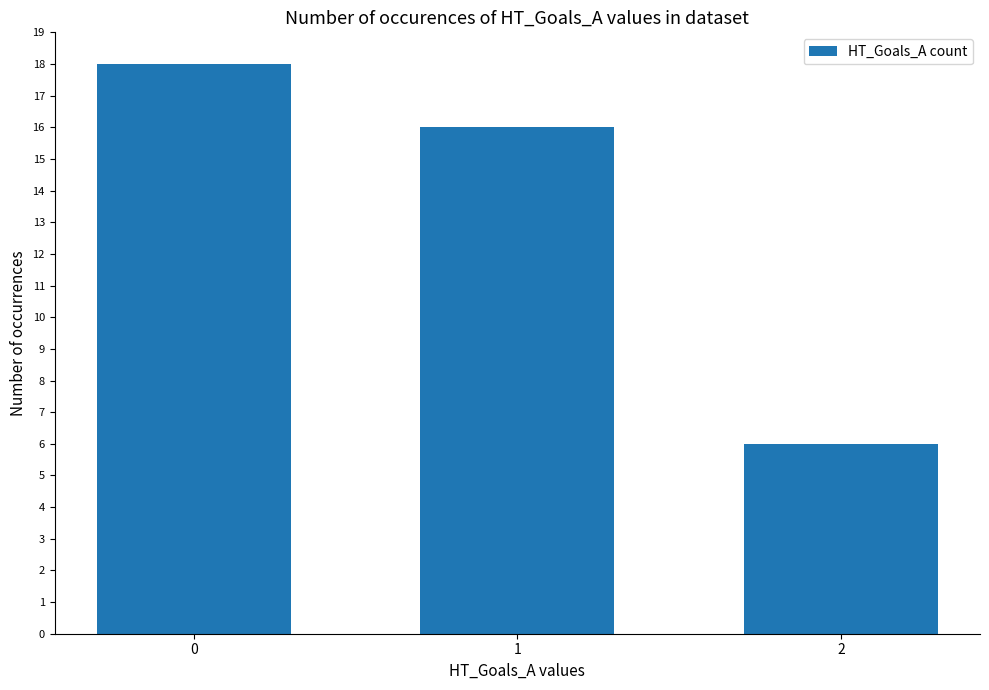

Where is the data nearest to the value 12?

1